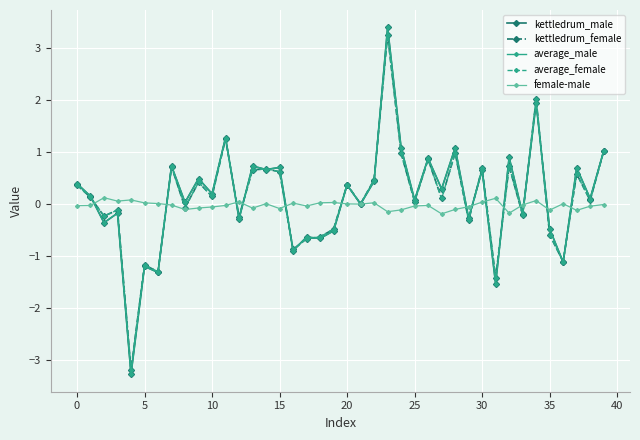

What is the smallest value displayed?

-3.3